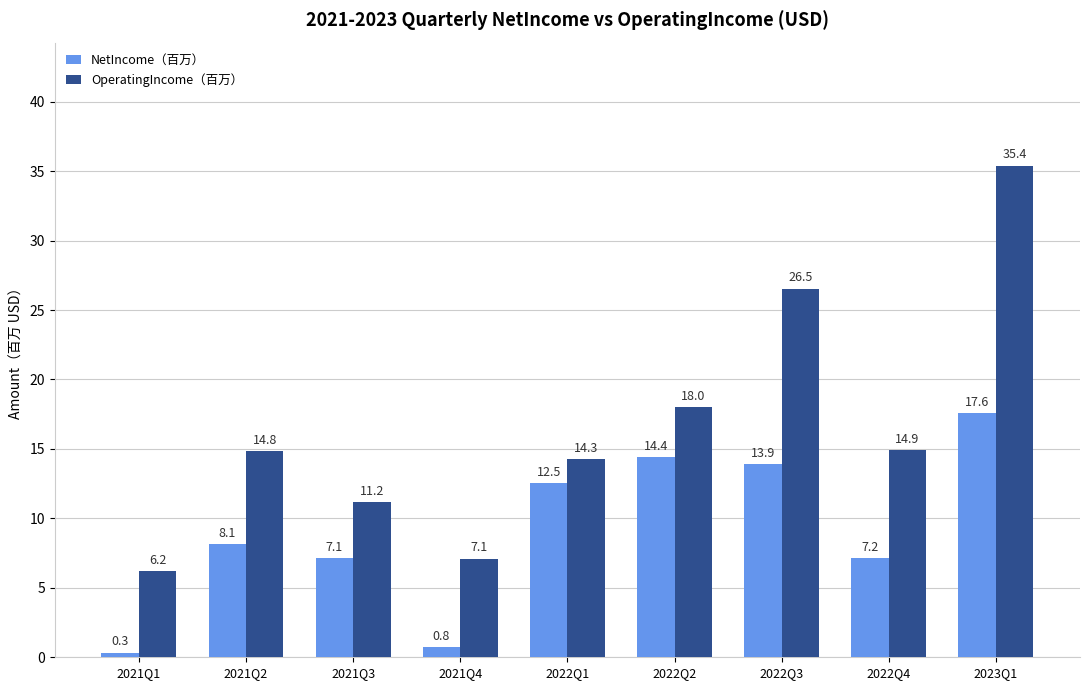

Which series has the widest spread of values?

OperatingIncome（百万）